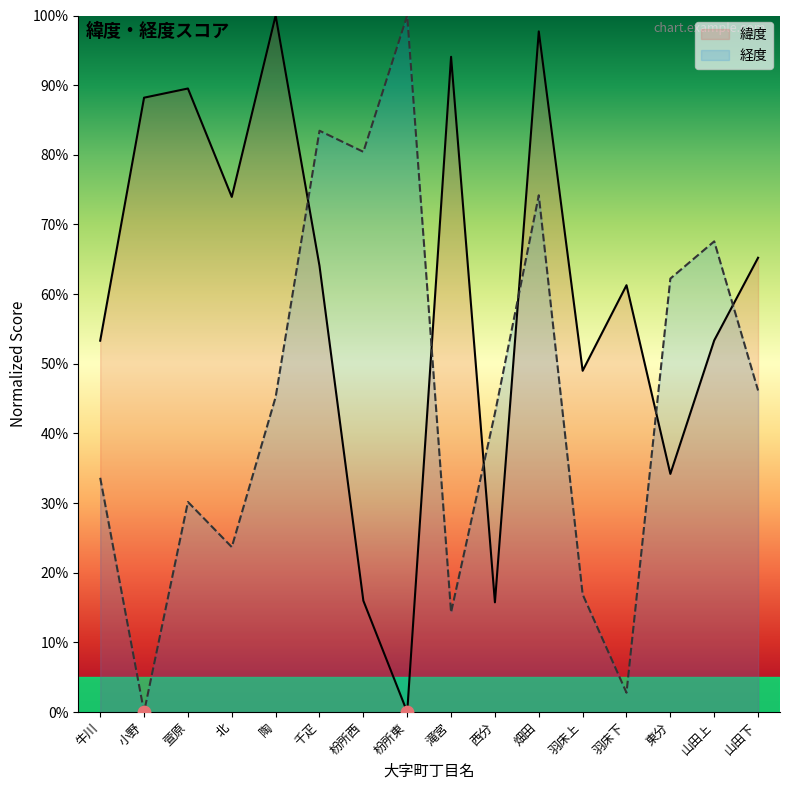

Is the value of 経度 at 北 greater than the value of 緯度 at 北?

No